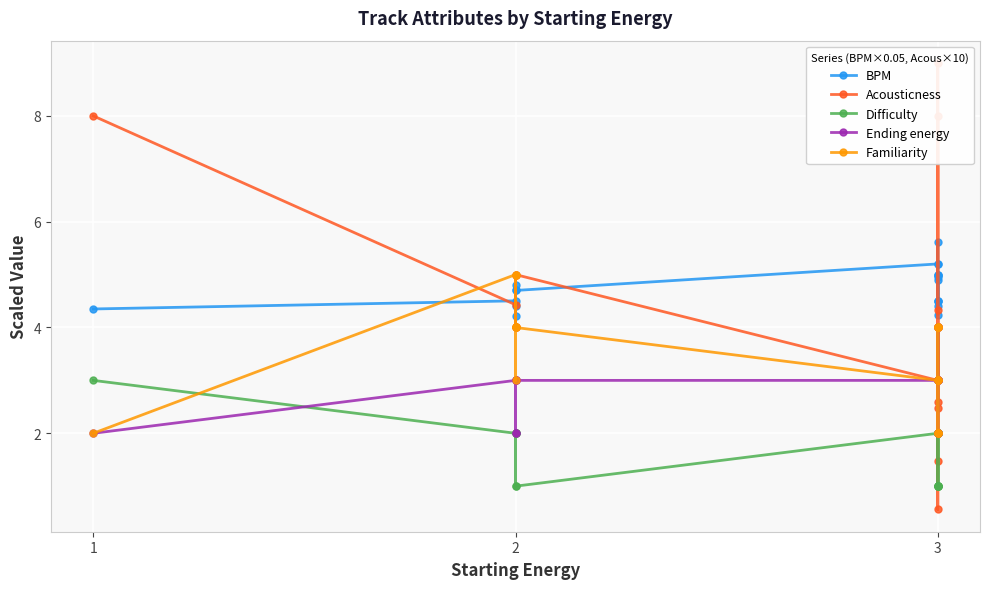

Reading right to left, what are all the values shown in this chart?

BPM: 5.2	4.5	5.0	4.5	4.9	5.0	4.5	5.0	4.9	4.2	4.4	5.6	5.2	4.7	4.2	4.4	4.7	4.8	4.5	4.4
Acousticness: 4.3	2.5	4.0	8.0	4.0	2.0	0.6	1.5	2.6	9.0	3.0	4.0	3.0	5.0	4.0	5.0	4.0	4.0	4.4	8.0
Difficulty: 2.0	1.0	2.0	2.0	1.0	2.0	1.0	2.0	1.0	1.0	1.0	2.0	2.0	1.0	2.0	2.0	2.0	1.0	2.0	3.0
Ending energy: 2.0	3.0	3.0	2.0	3.0	4.0	4.0	3.0	3.0	2.0	3.0	4.0	3.0	3.0	2.0	2.0	3.0	3.0	3.0	2.0
Familiarity: 2.0	4.0	4.0	4.0	4.0	2.0	2.0	3.0	2.0	4.0	3.0	3.0	3.0	4.0	4.0	3.0	5.0	4.0	5.0	2.0